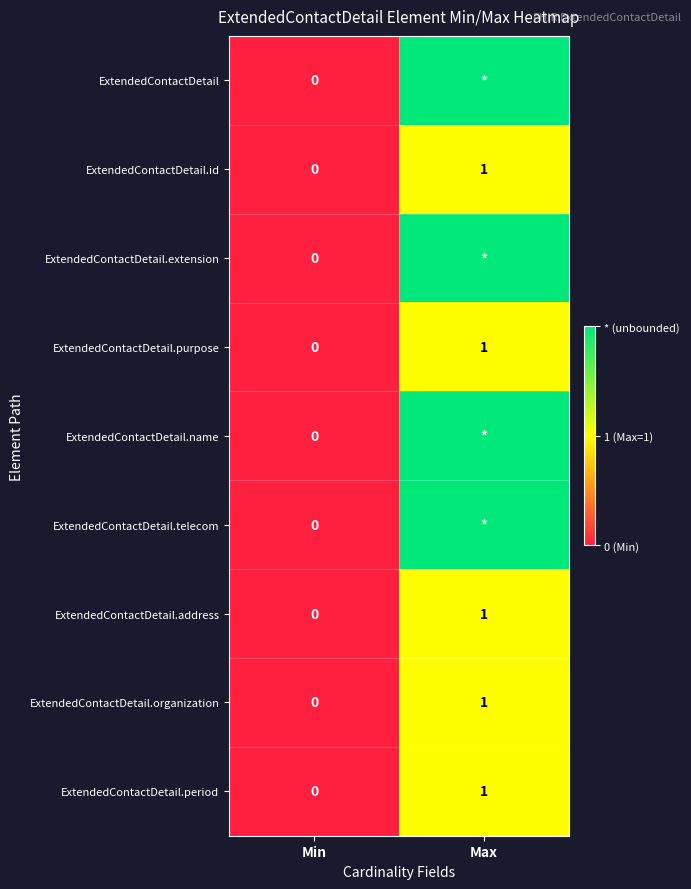

The value of ExtendedContactDetail.period at Max is 1. True or false?

True